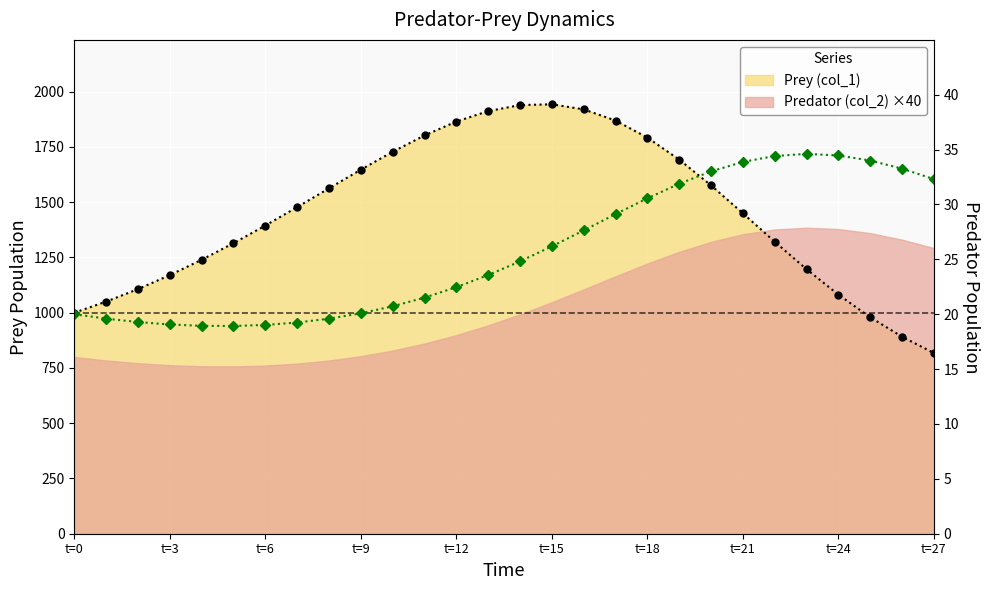

How many lines are shown in the chart?

2